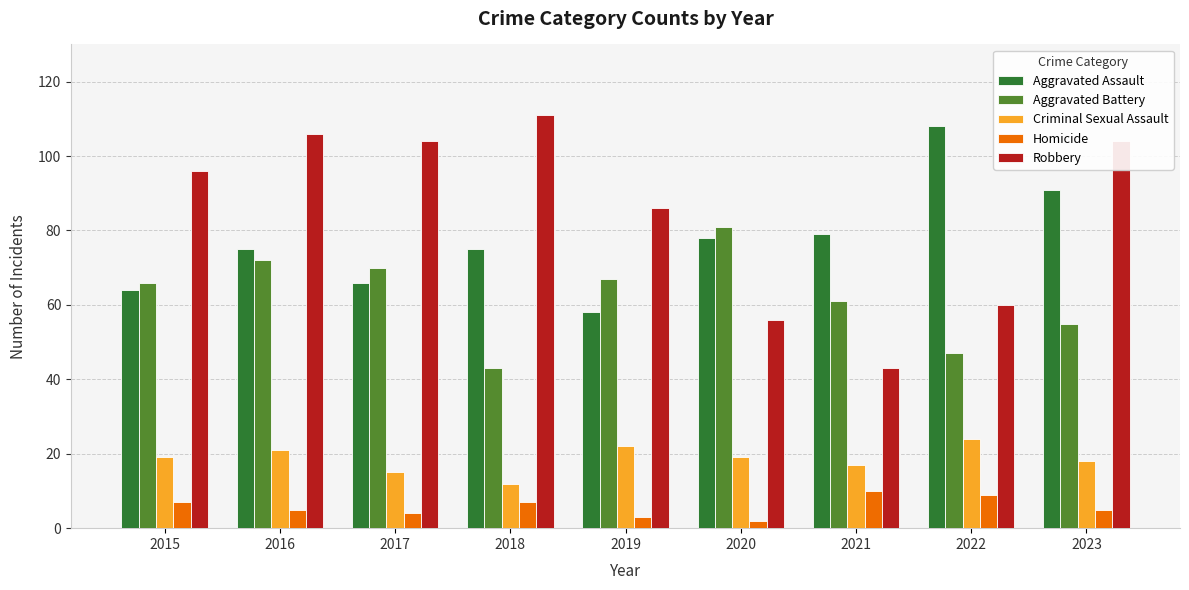

The value of Aggravated Assault at 2015 is 64. True or false?

True